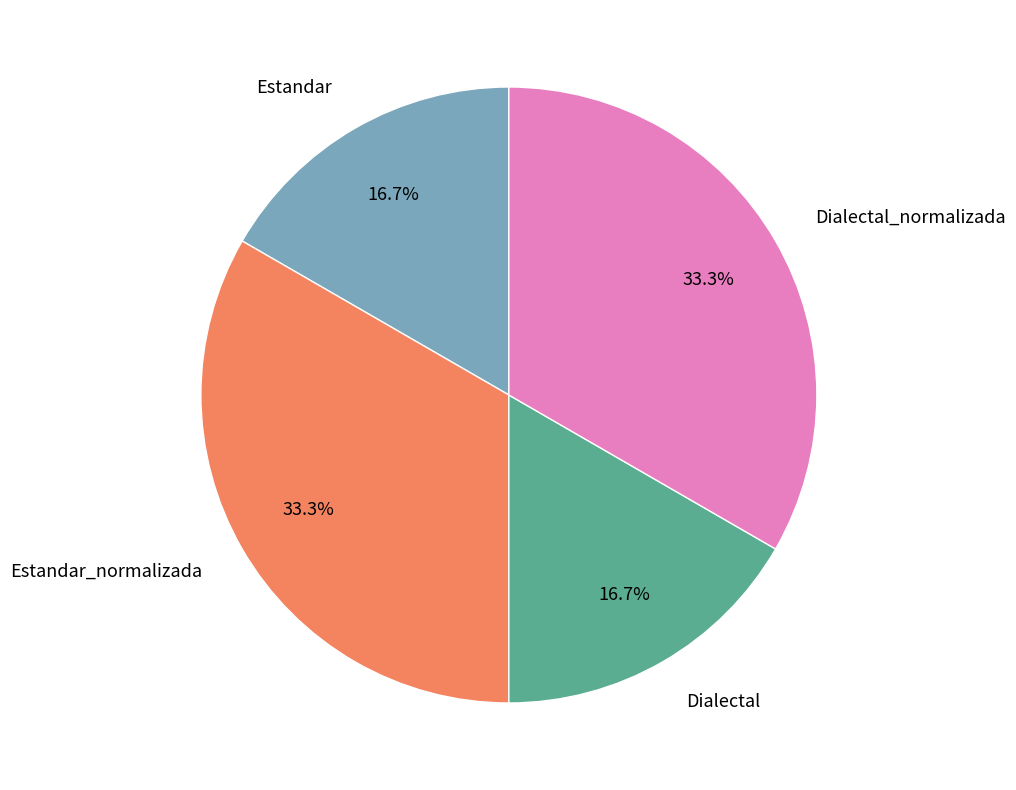

Is Dialectal_normalizada the majority of the pie?

No